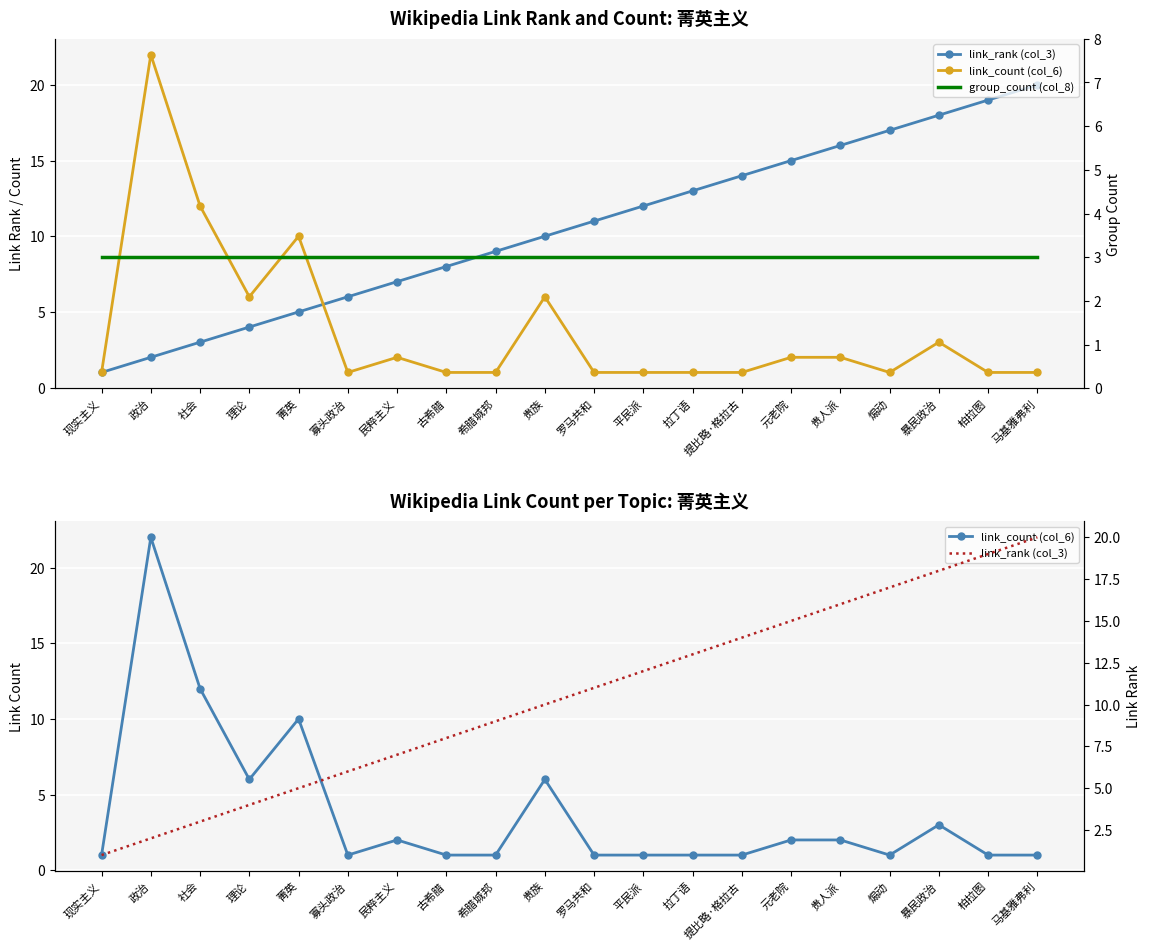

Reading right to left, transcribe all the data shown in this chart.

link_rank (col_3): 马基雅弗利=20	柏拉图=19	暴民政治=18	煽动=17	贵人派=16	元老院=15	提比略·格拉古=14	拉丁语=13	平民派=12	罗马共和=11	贵族=10	希腊城邦=9	古希腊=8	民粹主义=7	寡头政治=6	菁英=5	理论=4	社会=3	政治=2	现实主义=1
link_count (col_6): 马基雅弗利=1	柏拉图=1	暴民政治=3	煽动=1	贵人派=2	元老院=2	提比略·格拉古=1	拉丁语=1	平民派=1	罗马共和=1	贵族=6	希腊城邦=1	古希腊=1	民粹主义=2	寡头政治=1	菁英=10	理论=6	社会=12	政治=22	现实主义=1
group_count (col_8): 马基雅弗利=3	柏拉图=3	暴民政治=3	煽动=3	贵人派=3	元老院=3	提比略·格拉古=3	拉丁语=3	平民派=3	罗马共和=3	贵族=3	希腊城邦=3	古希腊=3	民粹主义=3	寡头政治=3	菁英=3	理论=3	社会=3	政治=3	现实主义=3